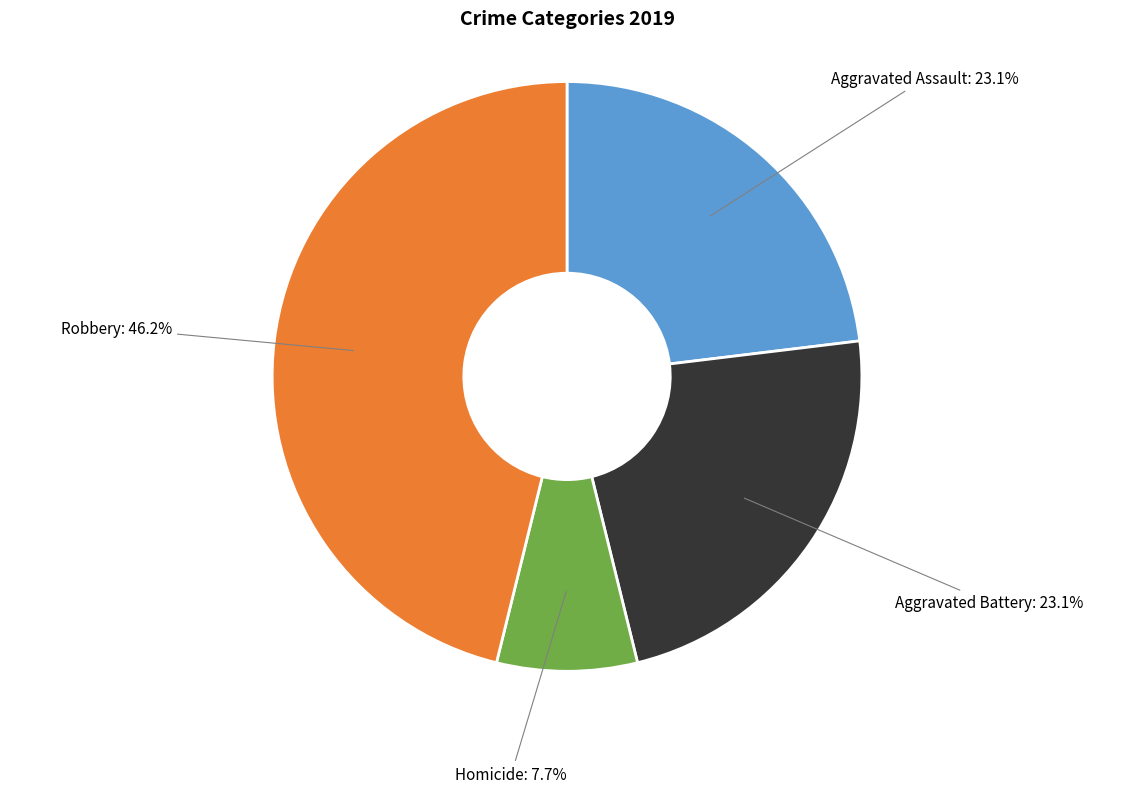

Is there any slice that represents more than half of the pie?

No